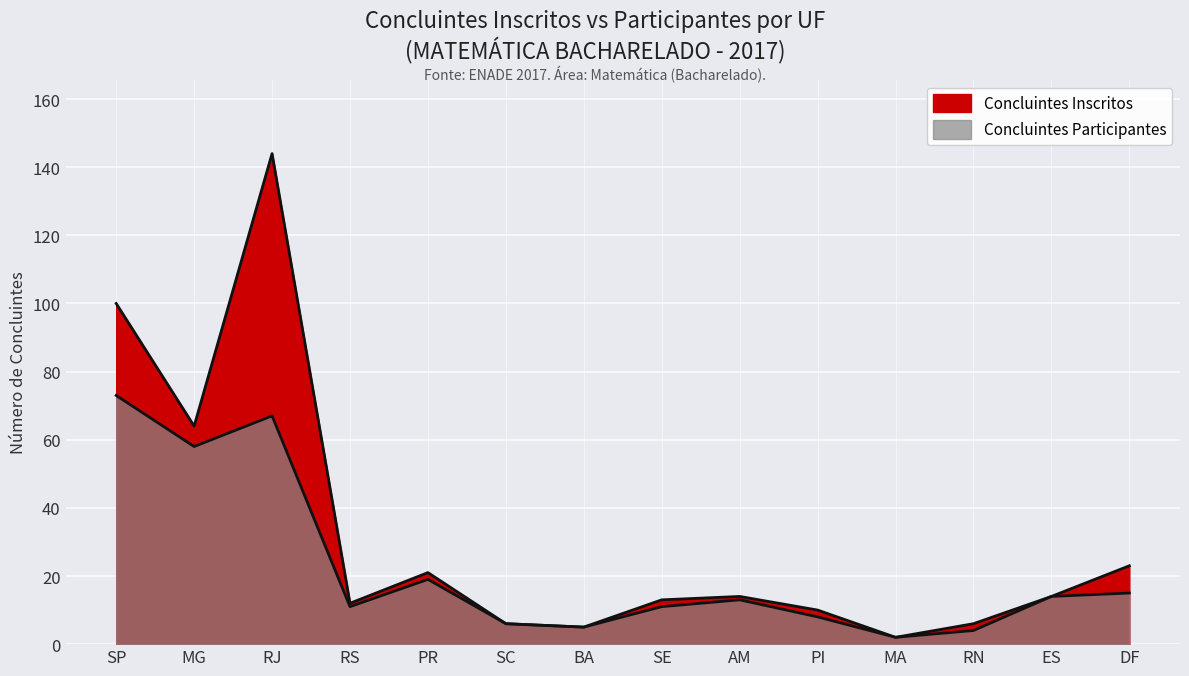

True or false: Concluintes Participantes and Concluintes Inscritos intersect in this chart.

False